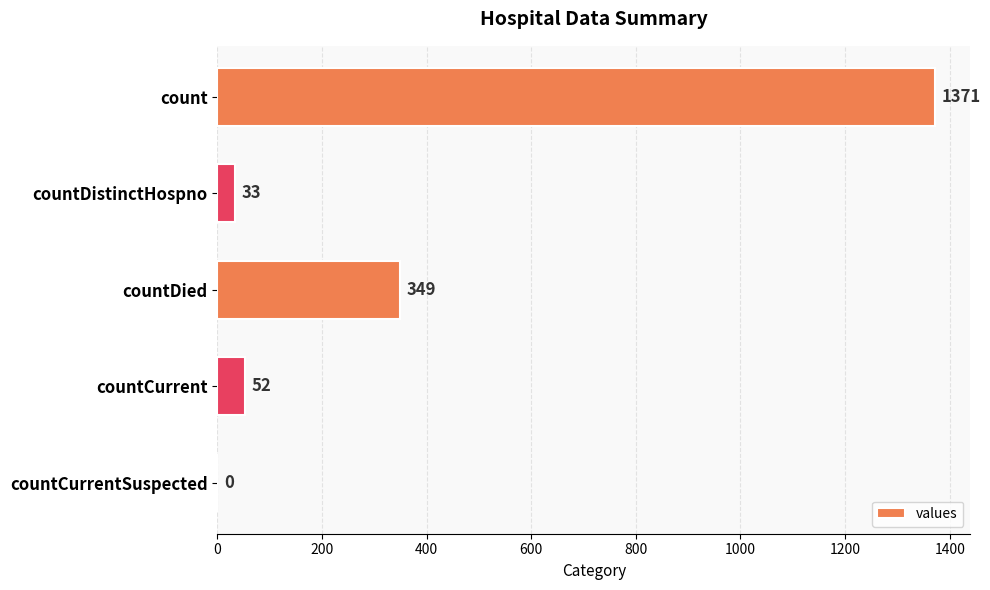

Approximately how many times larger is the value at count compared to countDied?

3.9